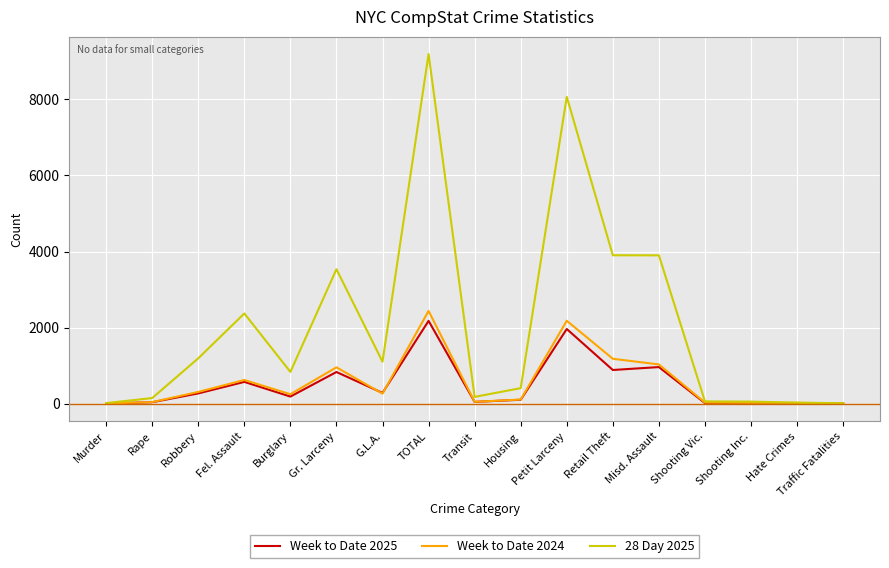

What is the lowest value of the 28 Day 2025 series?

10